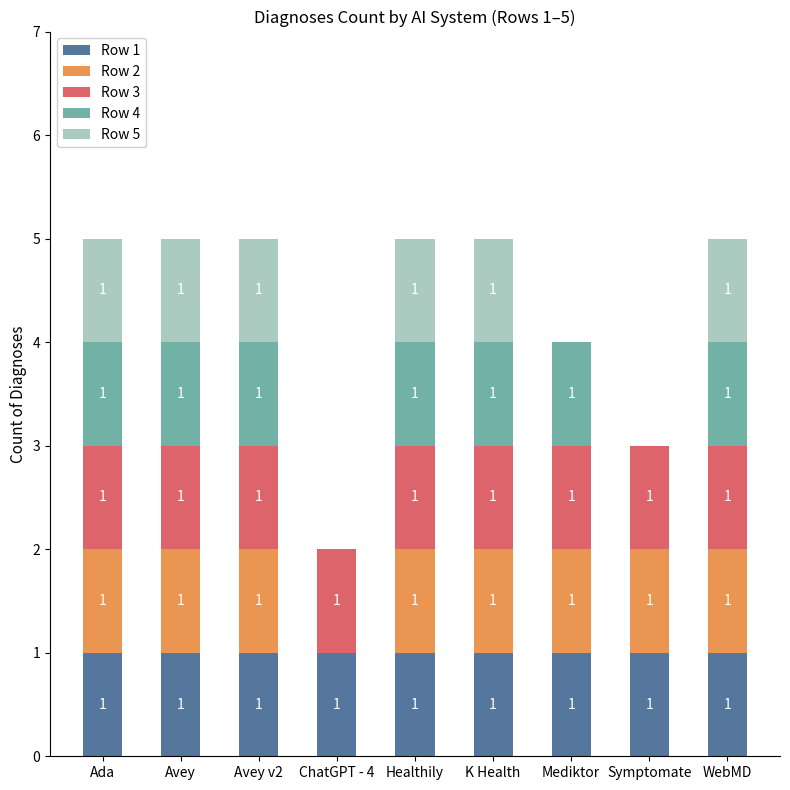

True or false: Row 1 has a value of 0 at Ada.

False